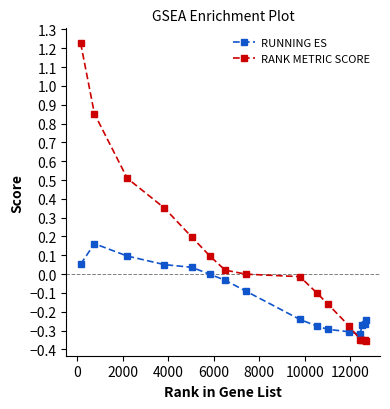

Count the number of categories in the chart.

16